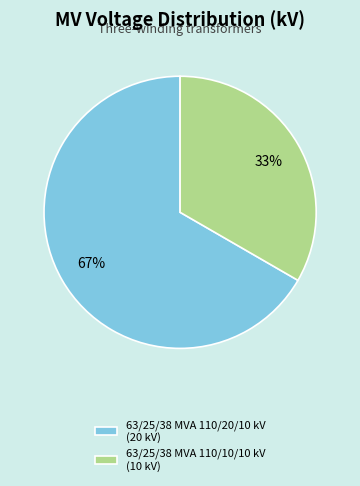

Is 63/25/38 MVA 110/20/10 kV the majority of the pie?

Yes